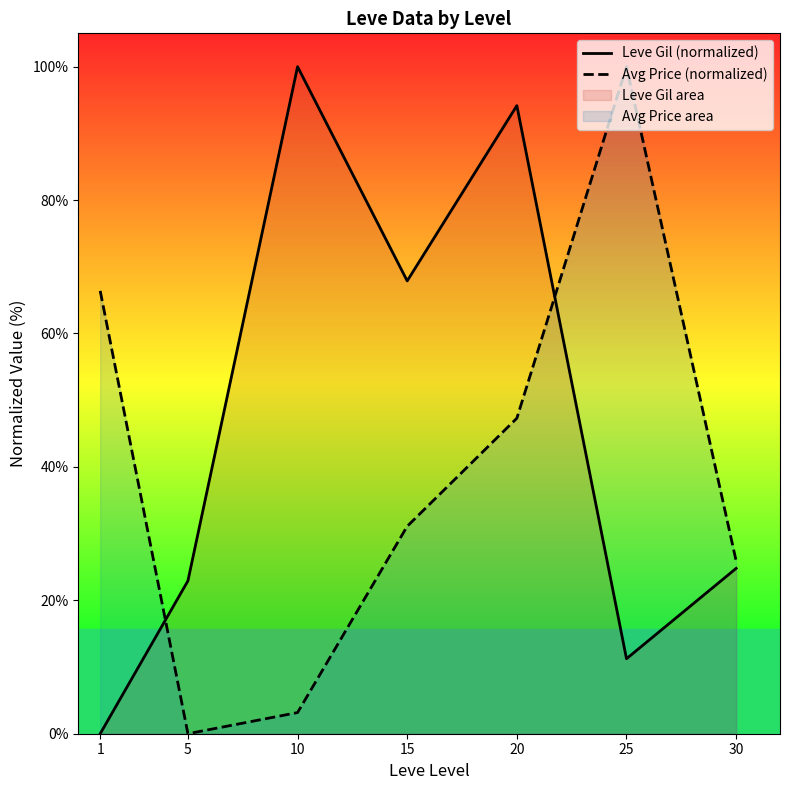

How many intersections are there between Leve Gil (normalized) and Avg Price (normalized)?

2